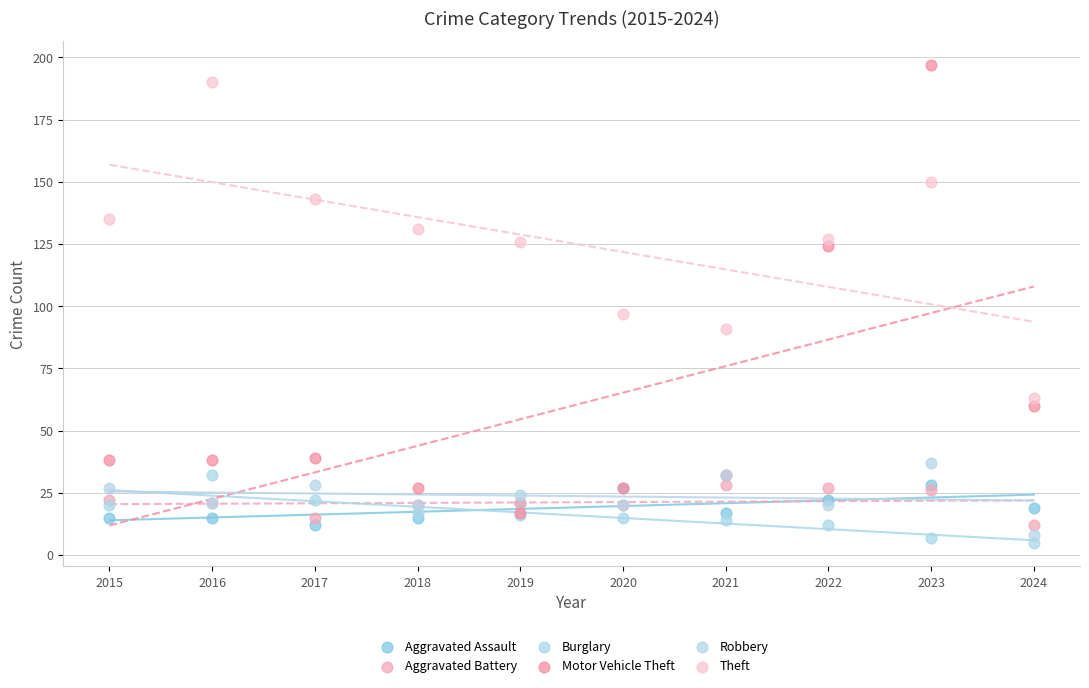

Across all series, what Y value is closest to 101?

97